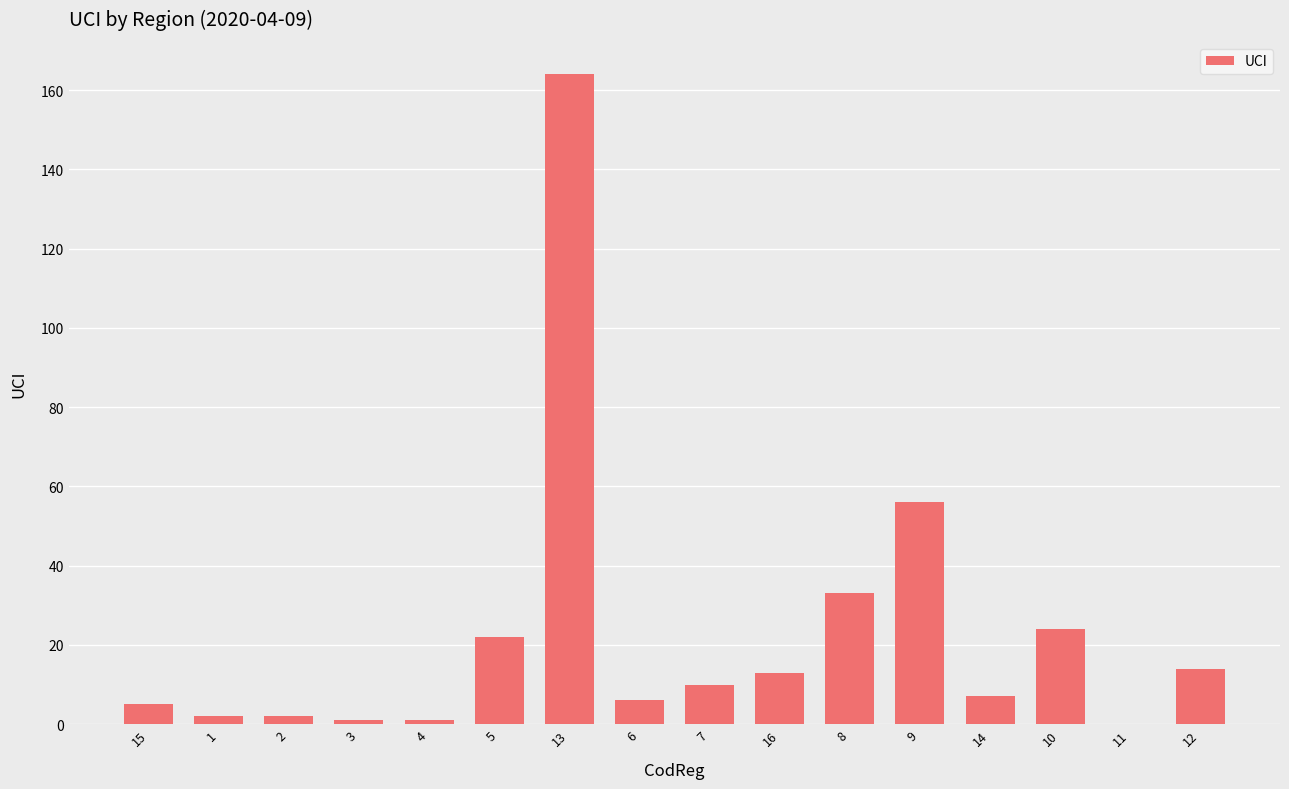

The chart shows a value of 56 at 9. True or false?

True